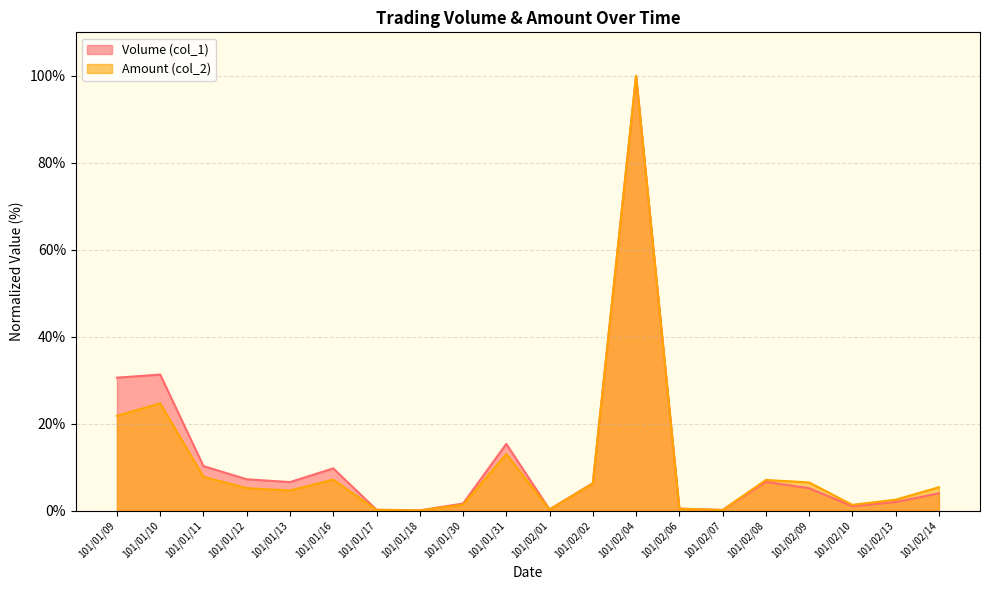

Where does the Volume (col_1) series first go above 6?

101/01/09